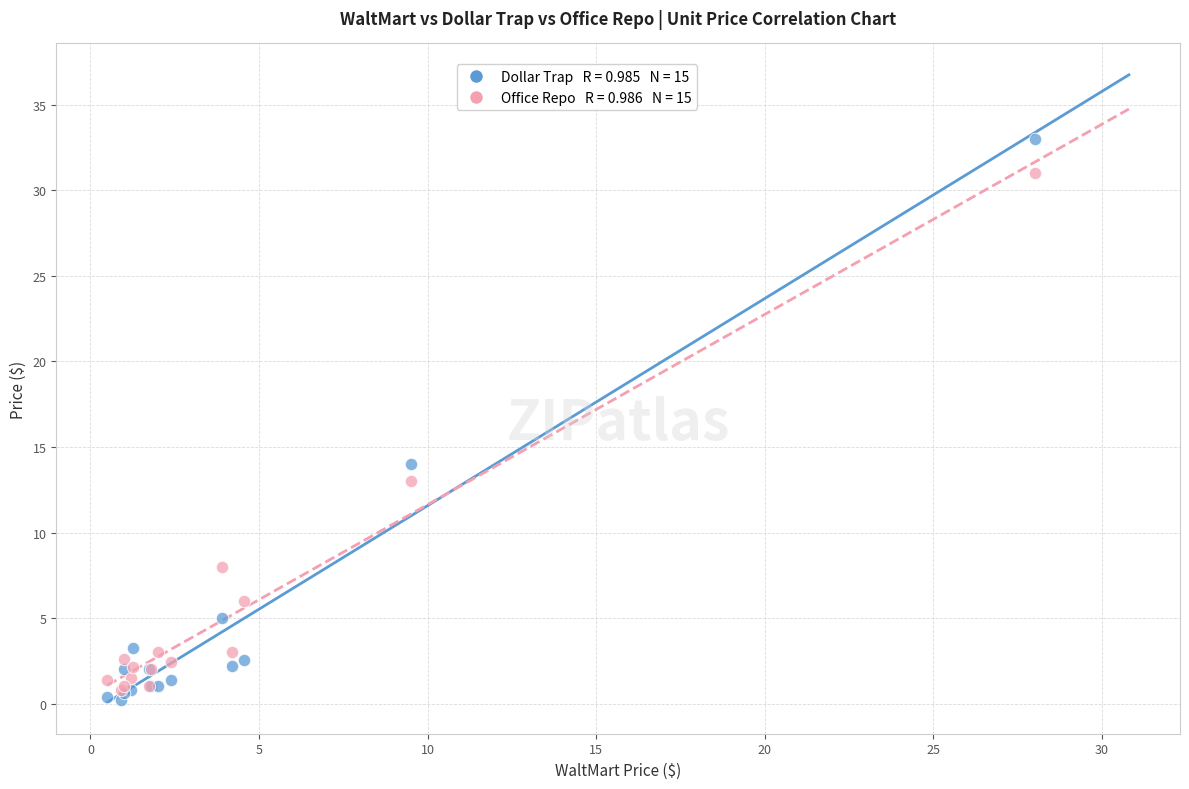

Across all series, what Y value is closest to 16?

14.0